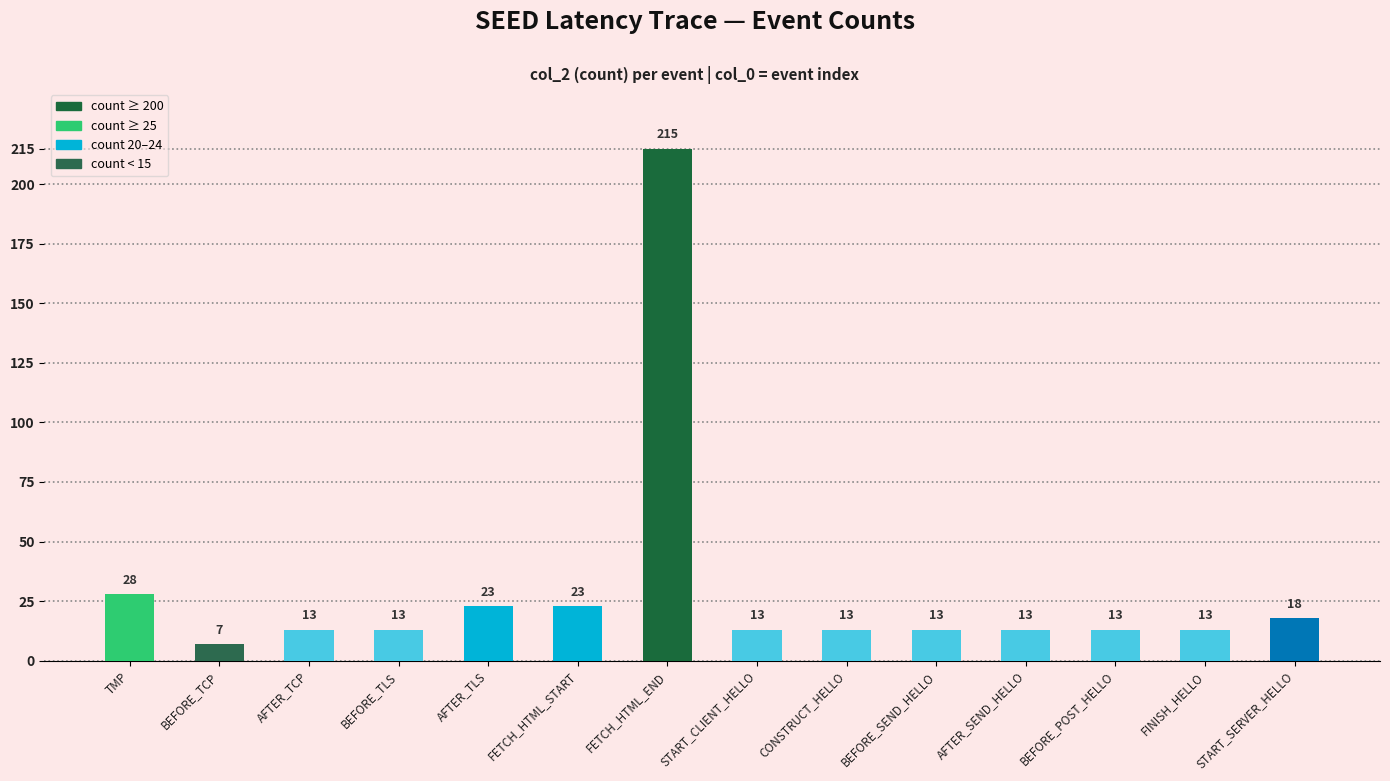

What is the sum of all values?

418